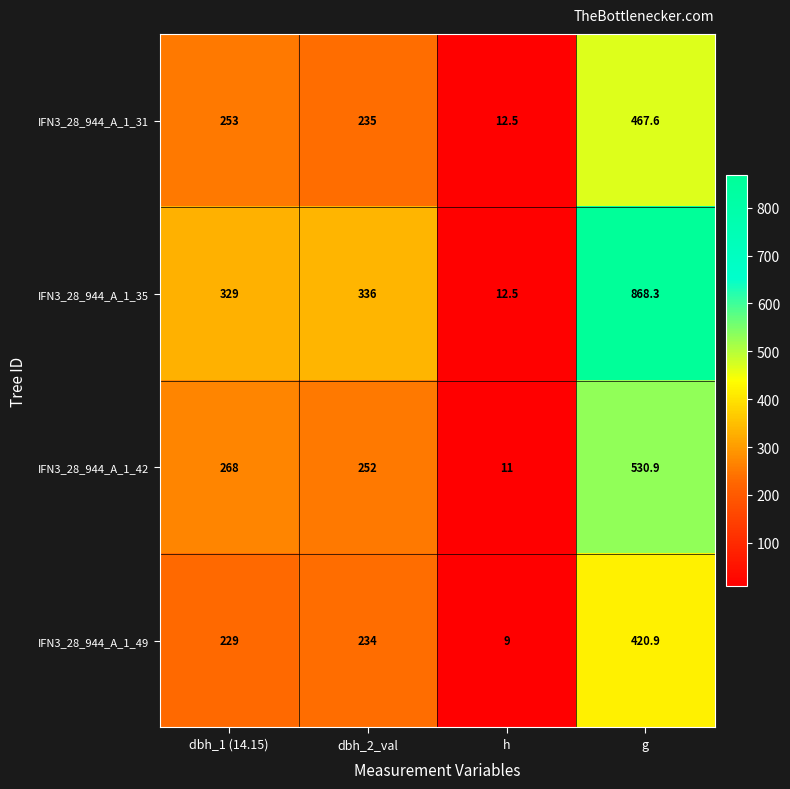

Reading right to left, extract all data points from this chart.

IFN3_28_944_A_1_31: 467.6	12.5	235.0	253.0
IFN3_28_944_A_1_35: 868.3	12.5	336.0	329.0
IFN3_28_944_A_1_42: 530.9	11.0	252.0	268.0
IFN3_28_944_A_1_49: 420.9	9.0	234.0	229.0